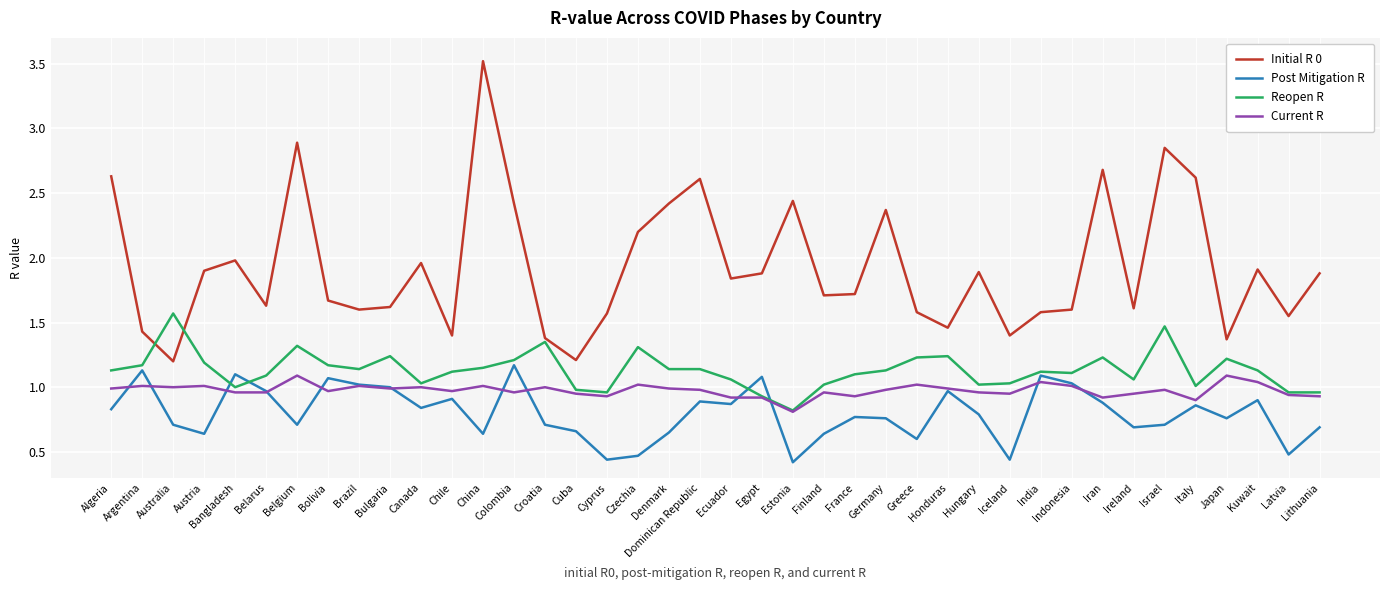

What position from the left is Iceland?

30